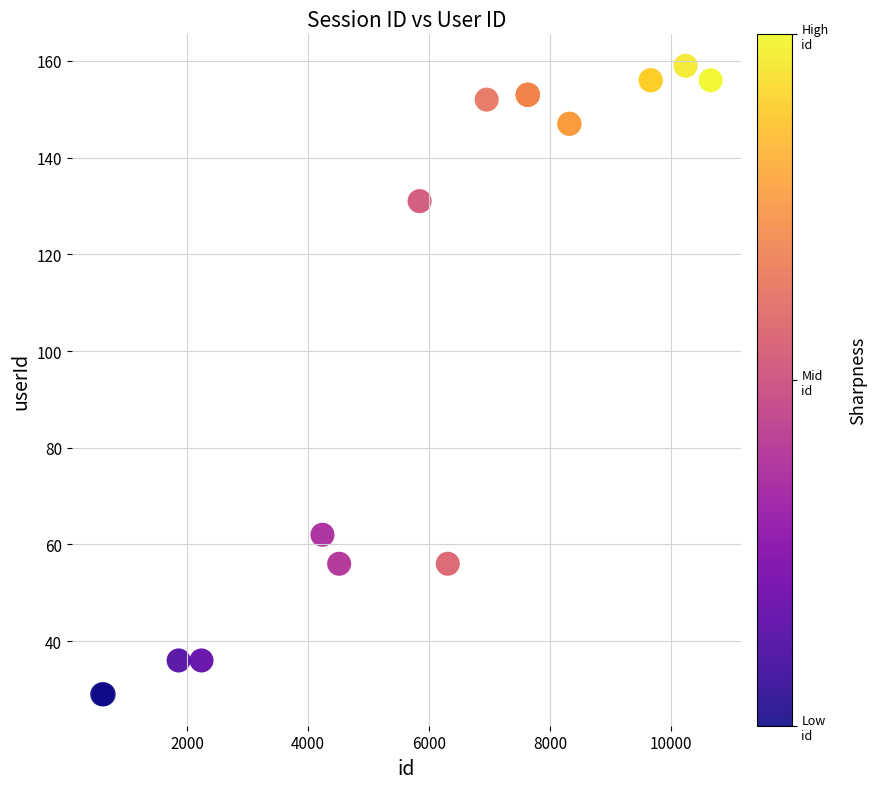

What Y value in the scatter plot is closest to 94?

62